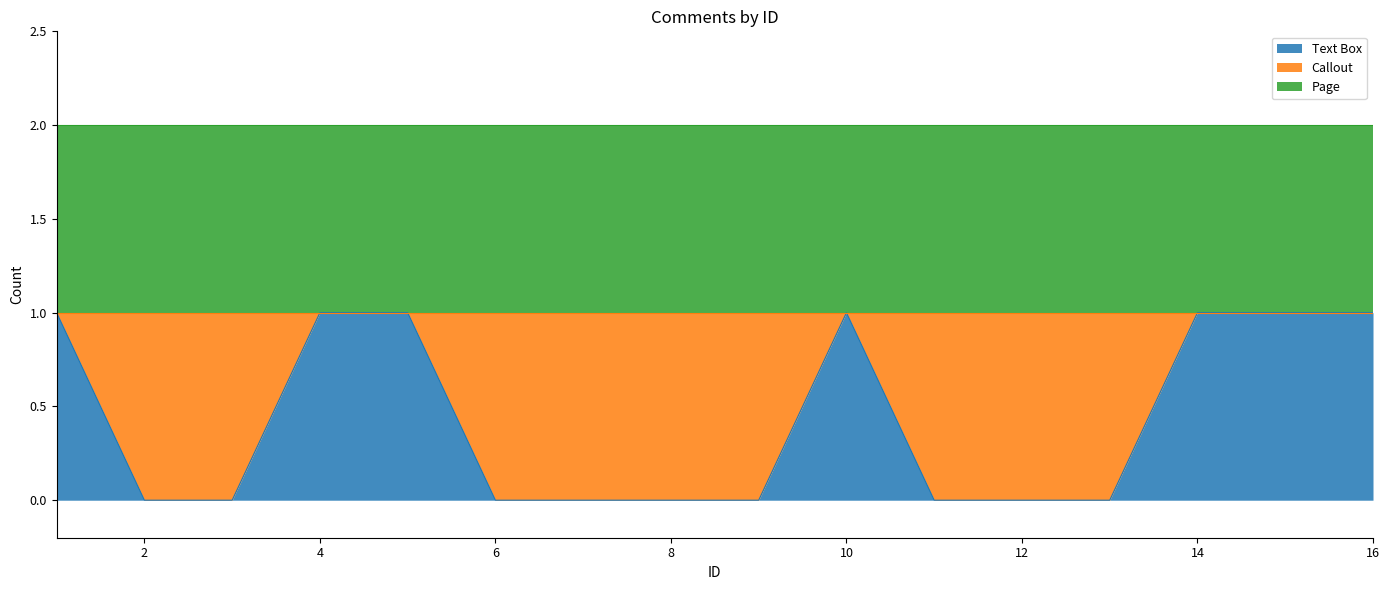

How many series are shown in this chart?

3